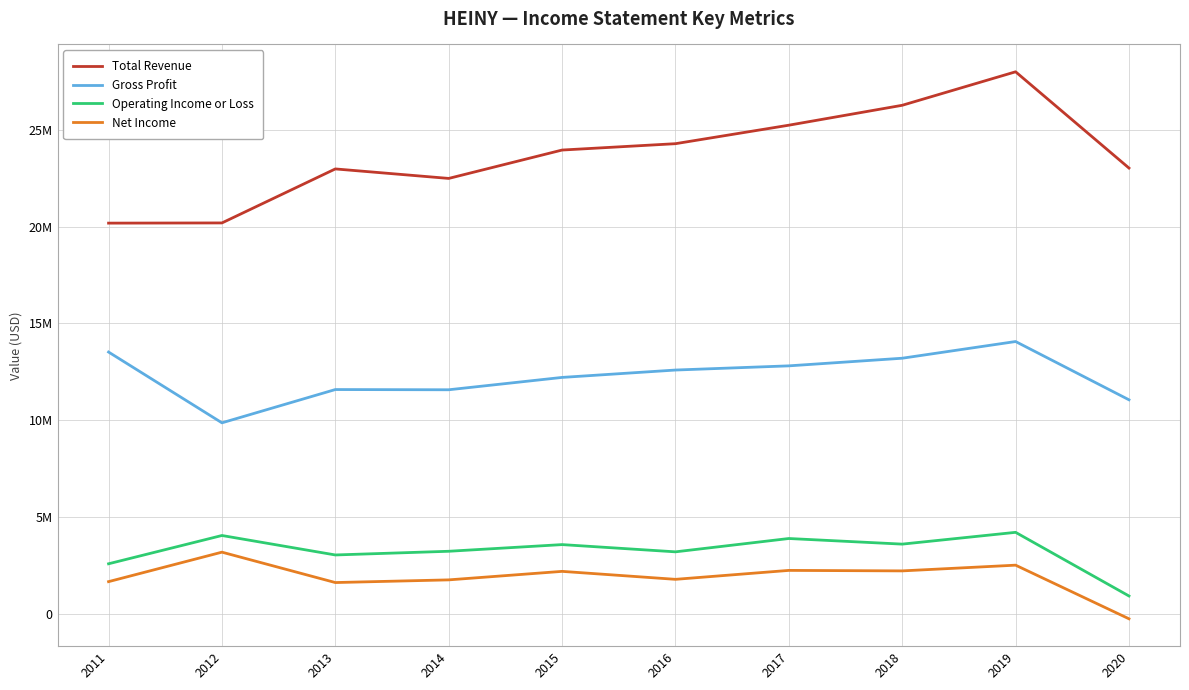

Reading left to right, list all the values displayed in this chart.

Total Revenue: 20174300	20184500	22970600	22480800	23944700	24272800	25226600	26253900	27981700	23015500
Gross Profit: 13523500	9872100	11588800	11577200	12214600	12595200	12811200	13204600	14066100	11060000
Operating Income or Loss: 2600000	4059300	3055100	3245400	3589800	3216200	3903800	3614300	4222500	938600
Net Income: 1678500	3199600	1631600	1769800	2208700	1797800	2258900	2233300	2528600	-238200